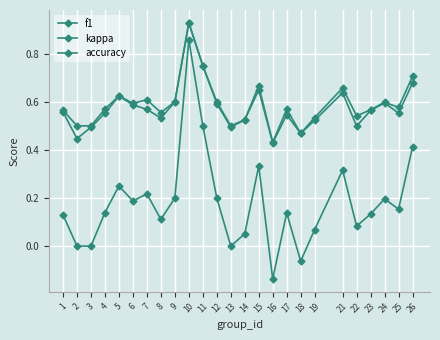

Which series has the largest total across all categories?

accuracy